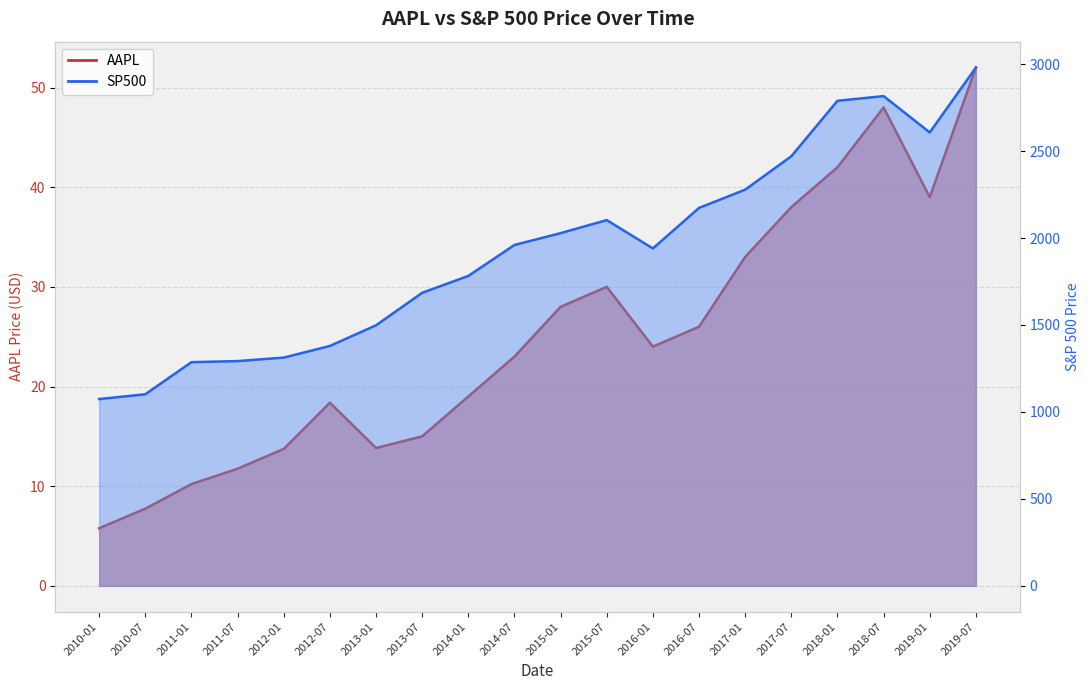

What is the difference between the highest and lowest values at 2012-01?

1298.7